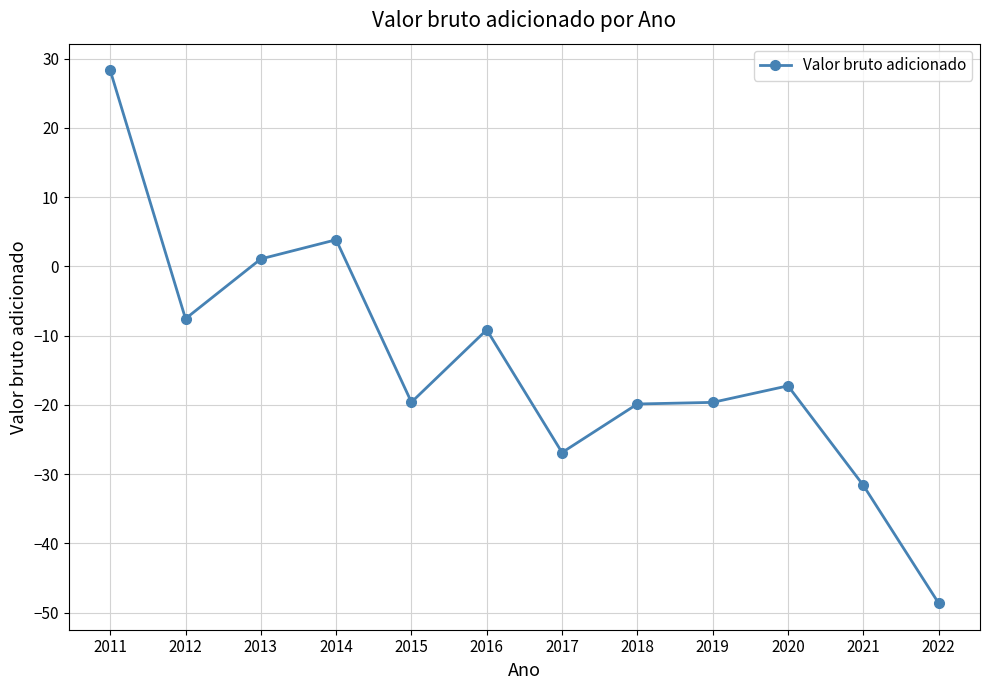

Where does the data first go above -17?

2011